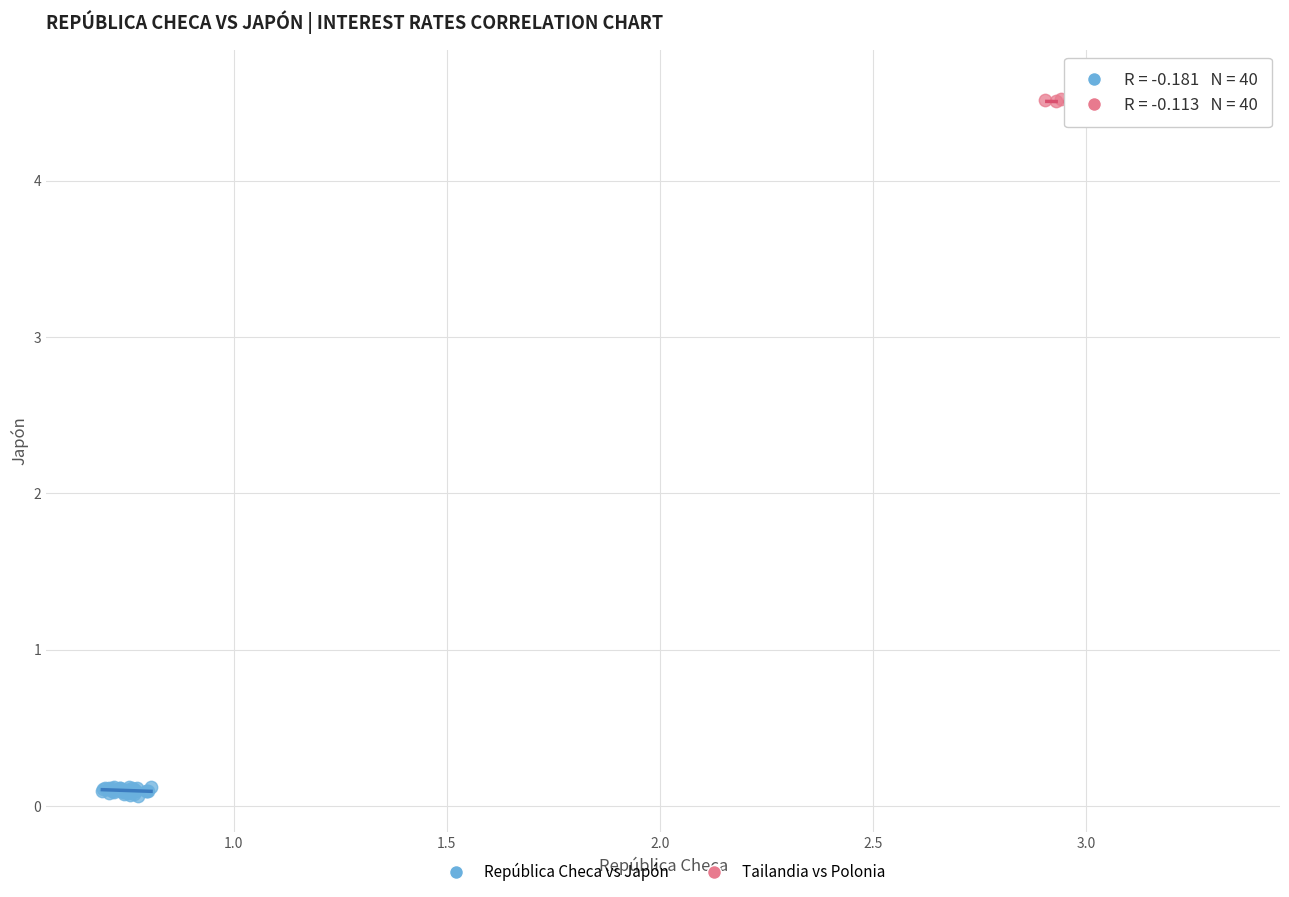

Which series has the widest spread of Y values?

Tailandia vs Polonia